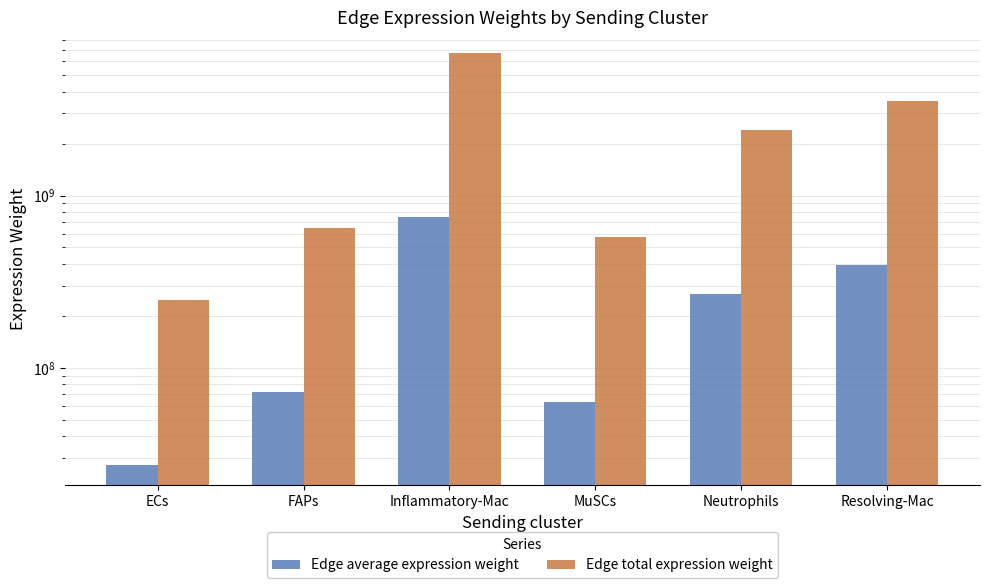

True or false: Edge average expression weight has a value of 63588702.2 at MuSCs.

True